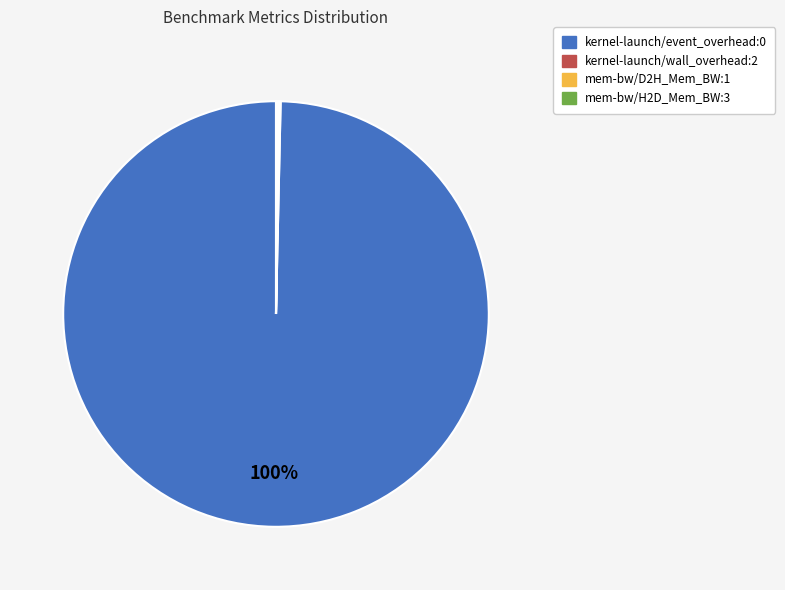

Does any single category account for the majority?

Yes